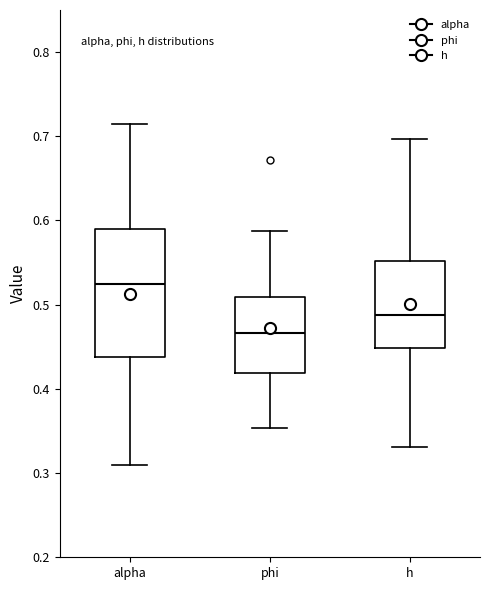

Reading left to right, read every box against the y-axis: the position of its median line, the range the box covers, and the ends of its whiskers. The values are not printed on the chart, so give them approximately, as read against the axis.

alpha: median 0.52, box 0.44 to 0.59, whiskers 0.31 to 0.71
phi: median 0.47, box 0.42 to 0.51, whiskers 0.35 to 0.59
h: median 0.49, box 0.45 to 0.55, whiskers 0.33 to 0.70